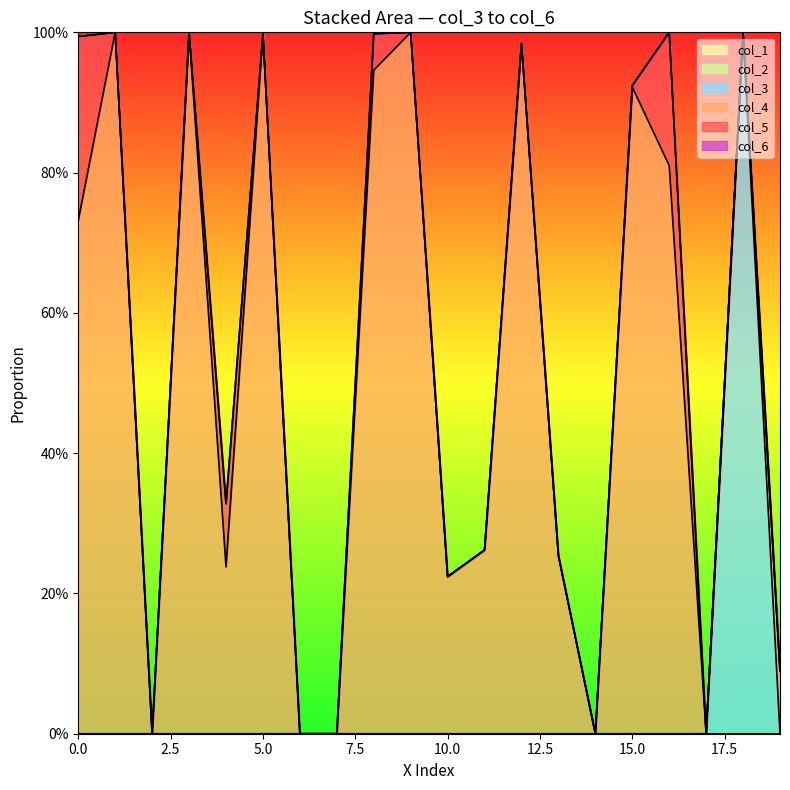

The value of col_3 at 10 is 0.3. True or false?

False